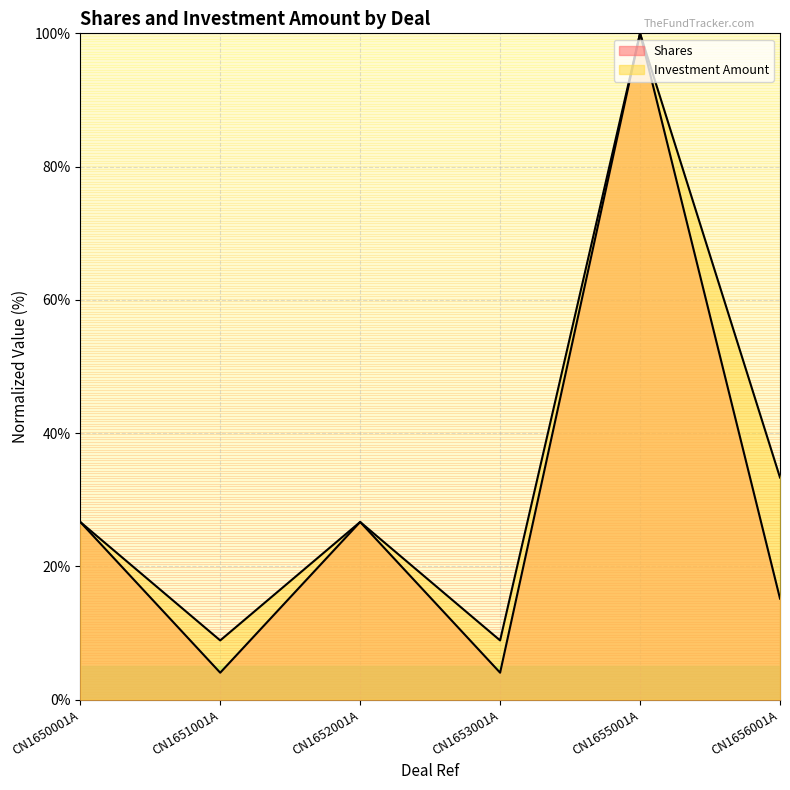

What is the difference between the Investment Amount values at CN1656001A and CN1650001A?

6.7